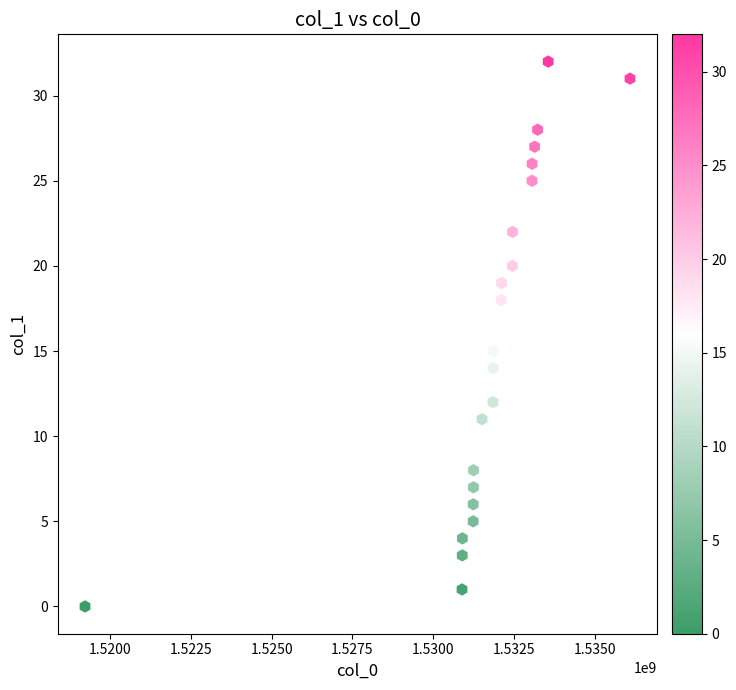

What is the range of Y values (max minus min)?

32